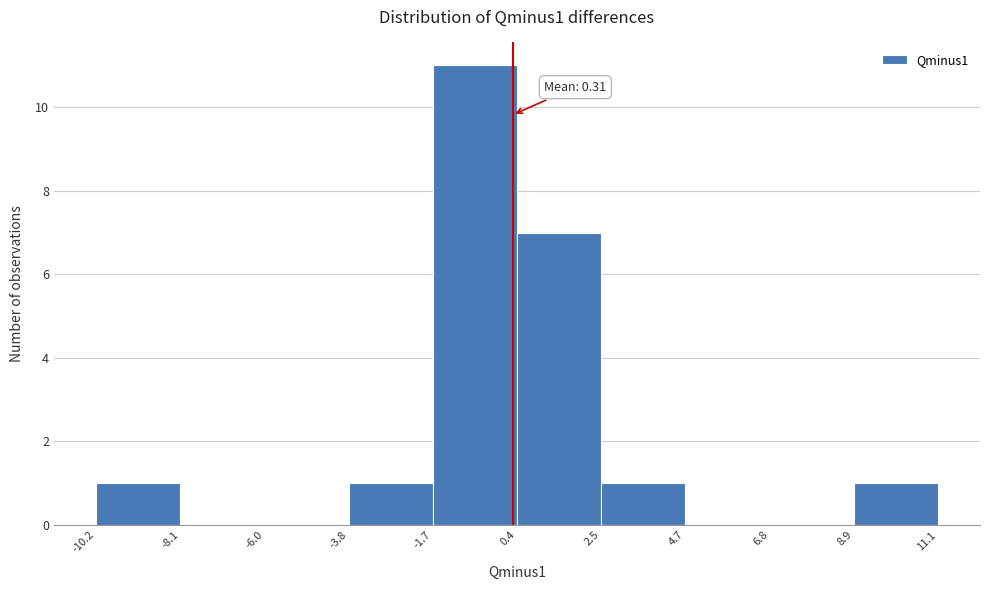

Over which range of the x-axis is the bar tallest?

-1.7 to 0.4